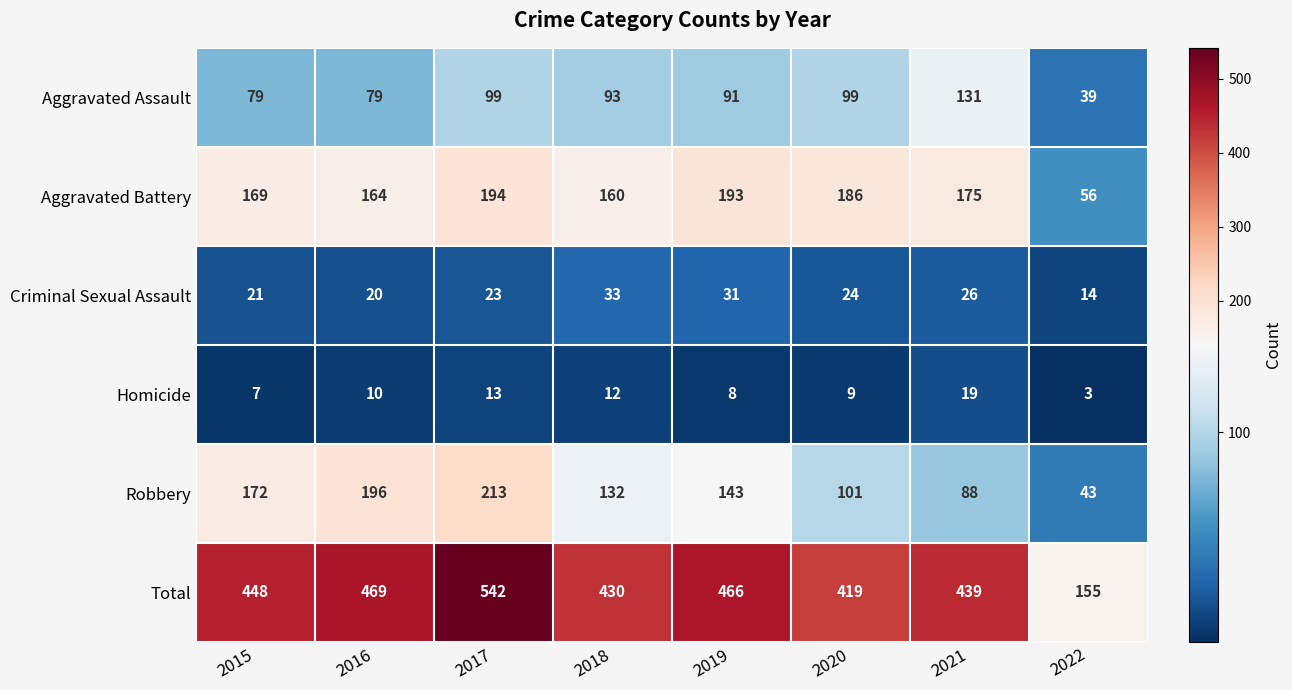

How many distinct data groups are displayed?

6